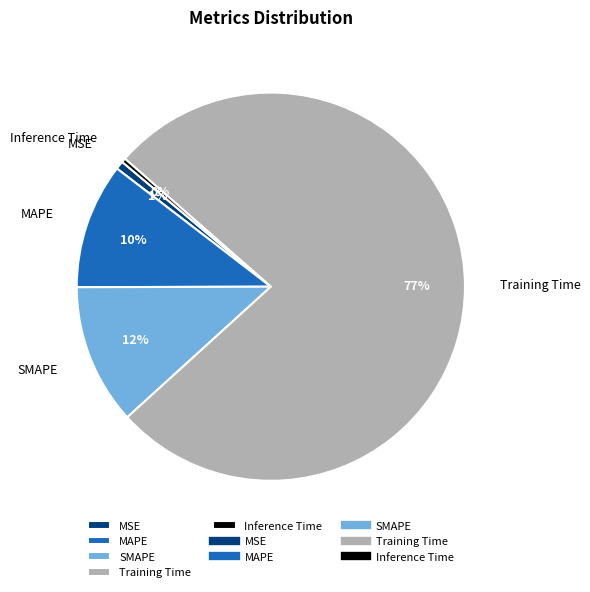

To the nearest percent, what is the combined percentage of MSE and Inference Time?

1%